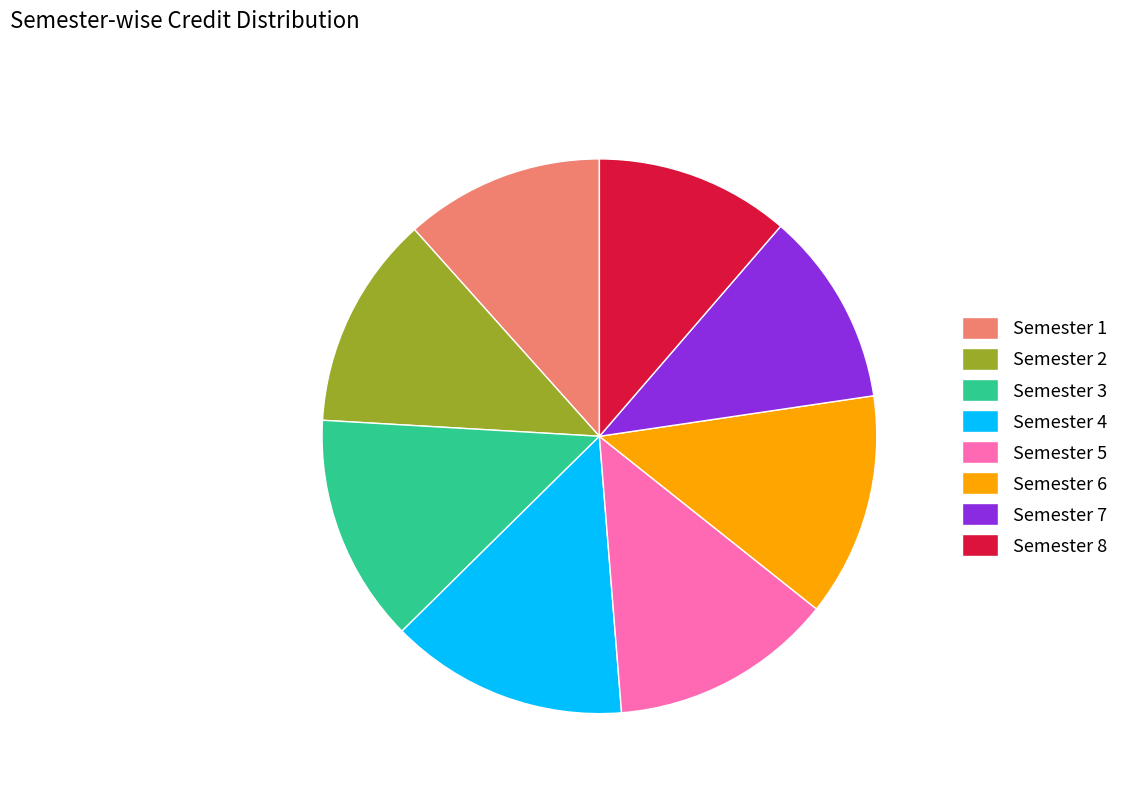

Is Semester 4 the majority of the pie?

No